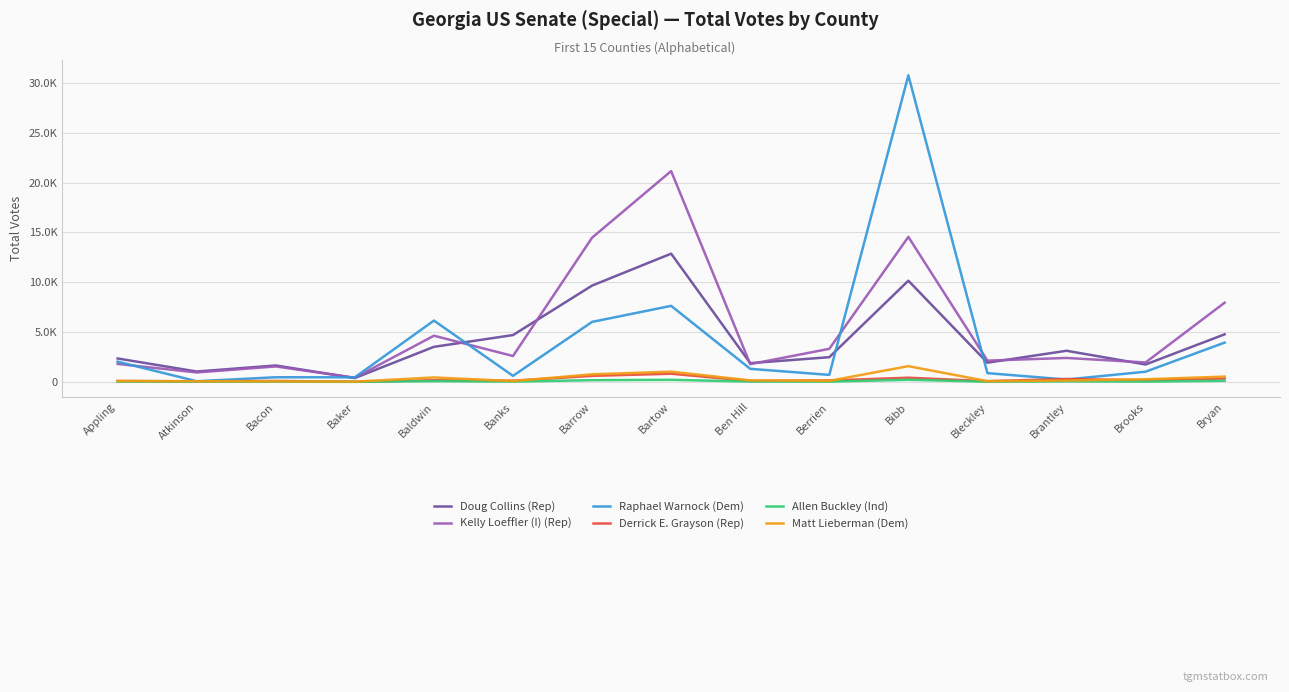

Does the chart have visible grid lines?

Yes